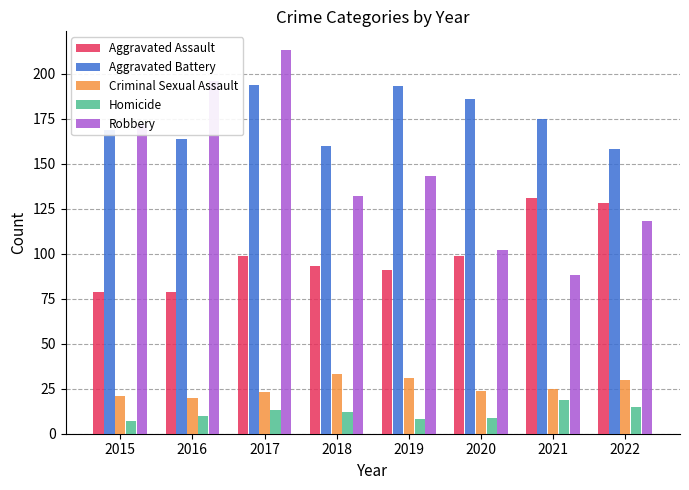

At which label is Aggravated Battery closest to 176?

2021